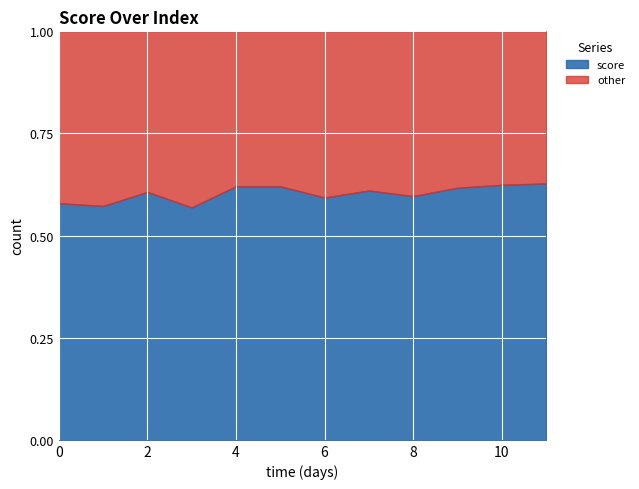

Reading right to left, what are all the values shown in this chart?

0.6	0.6	0.6	0.6	0.6	0.6	0.6	0.6	0.6	0.6	0.6	0.6